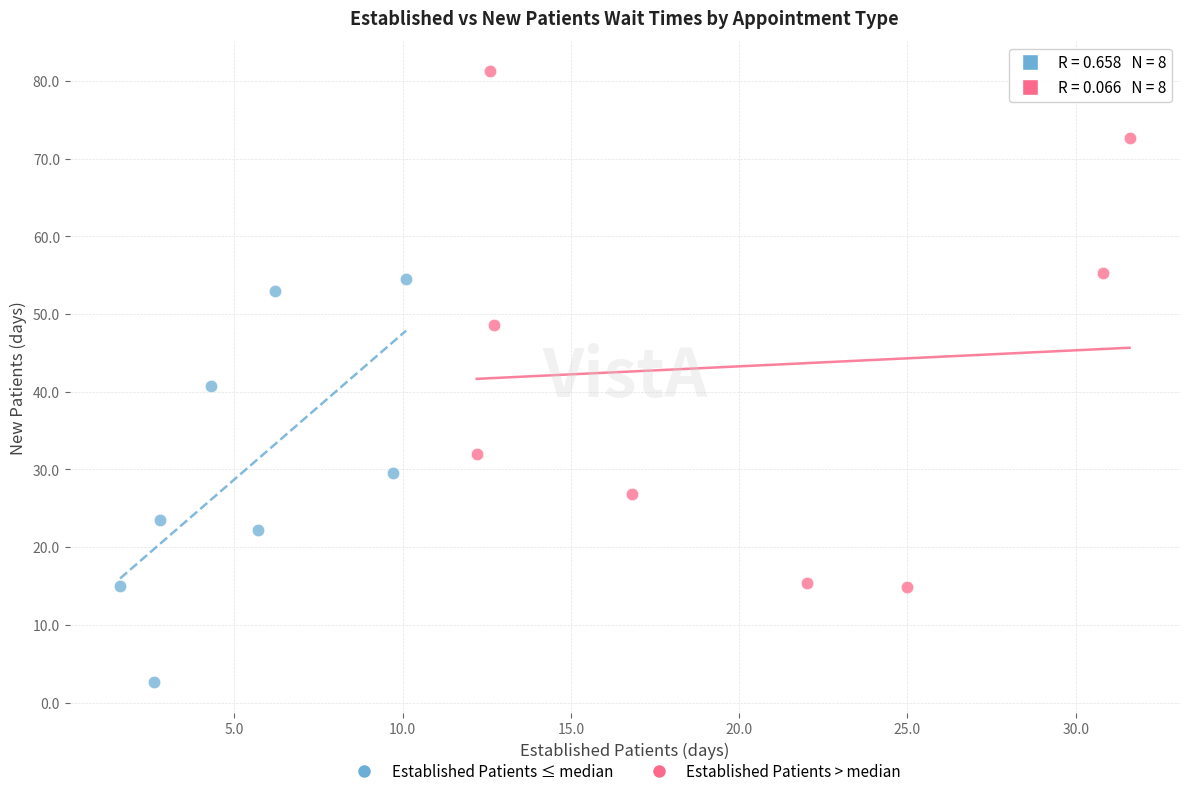

Which series contains the lowest Y value?

Established Patients ≤ median